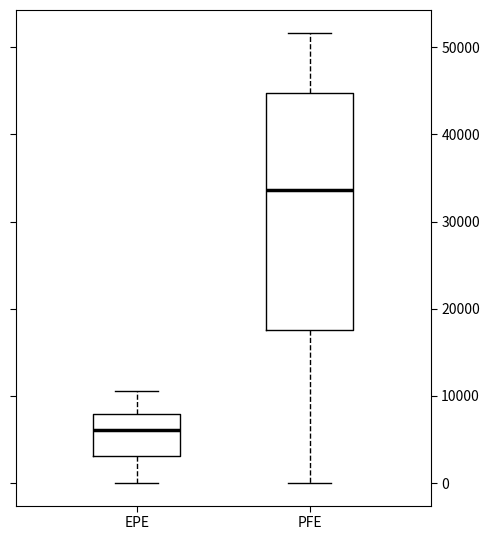

Which box has the lowest median line?

EPE